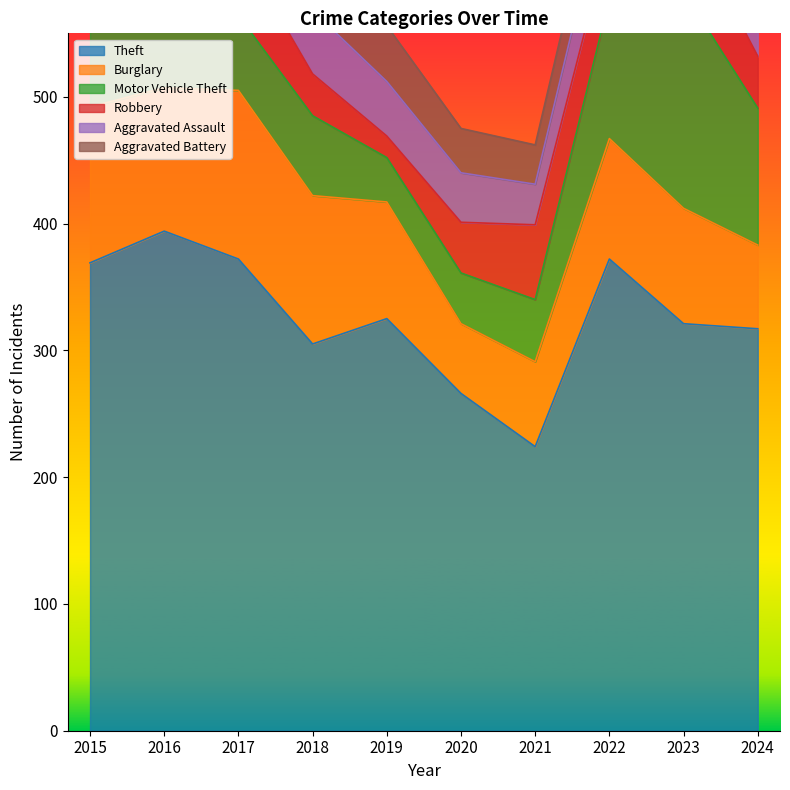

How many interior local peaks does the Theft series have?

3